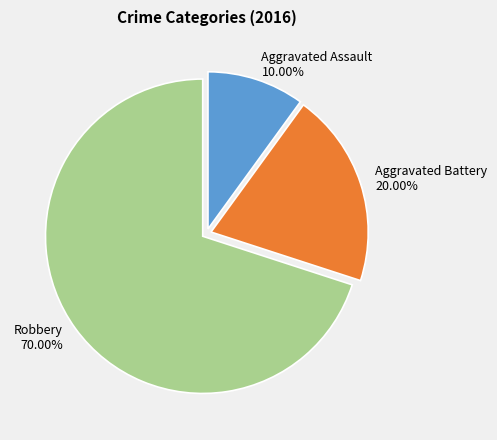

To the nearest percent, what portion does Robbery represent?

70%